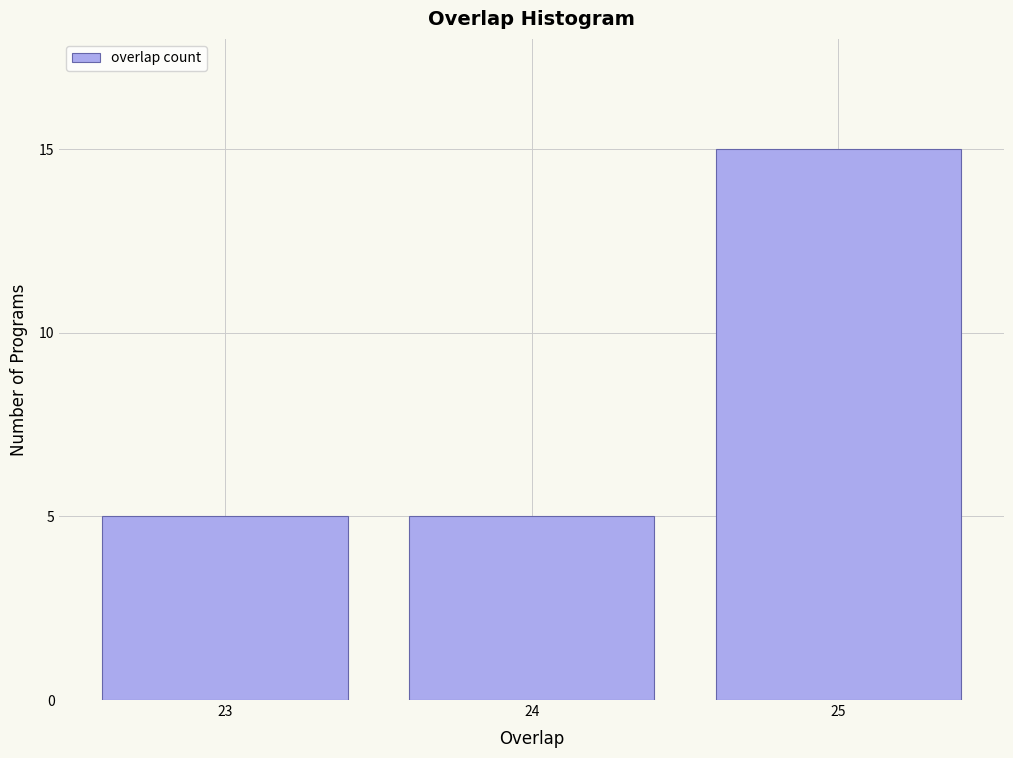

Reading right to left, extract all data points from this chart.

15	5	5